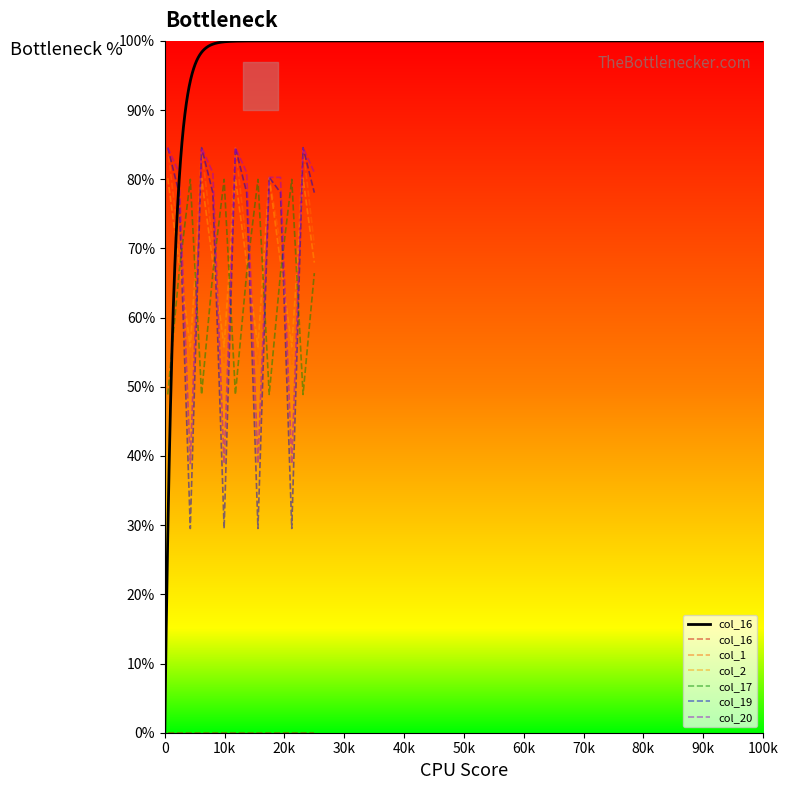

What are all the series names shown in the legend?

col_16, col_1, col_2, col_17, col_19, col_20